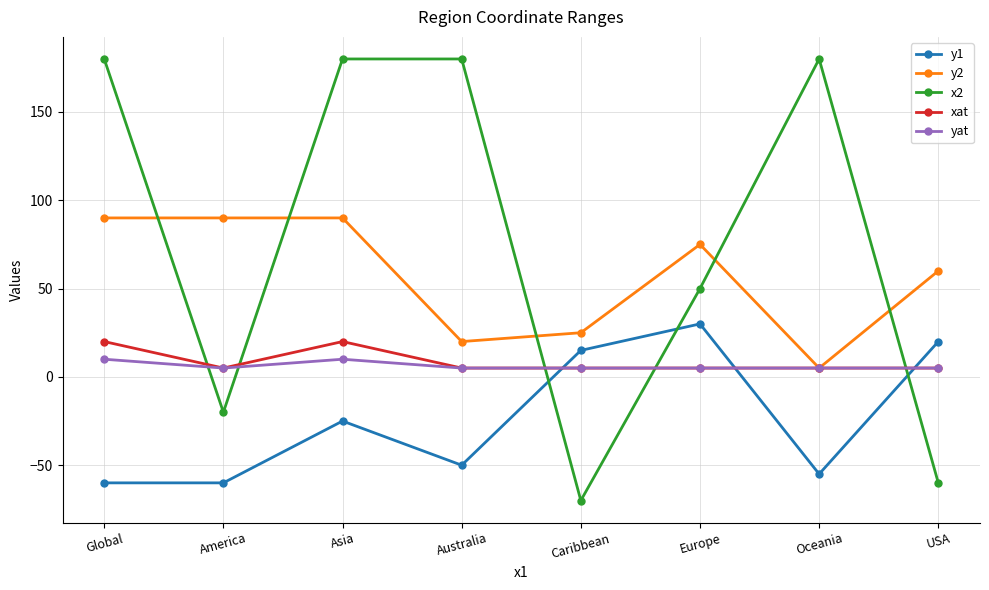

What is the sum of all y1 values?

-185